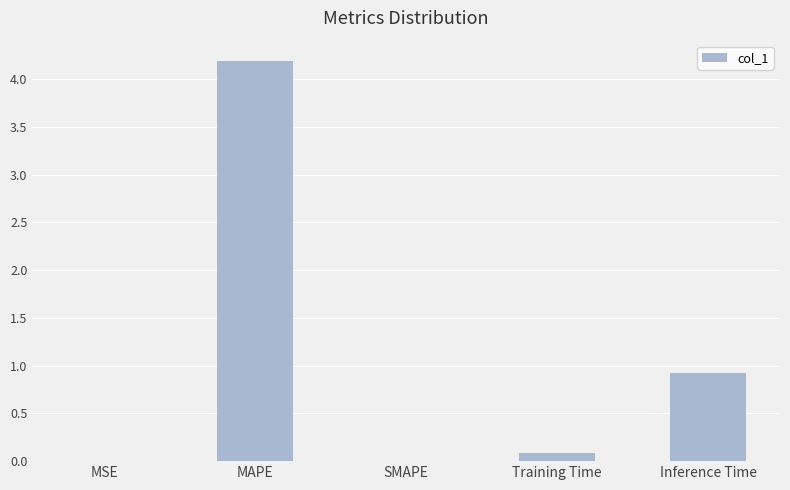

What is the sum of the values at SMAPE and Inference Time?

0.9